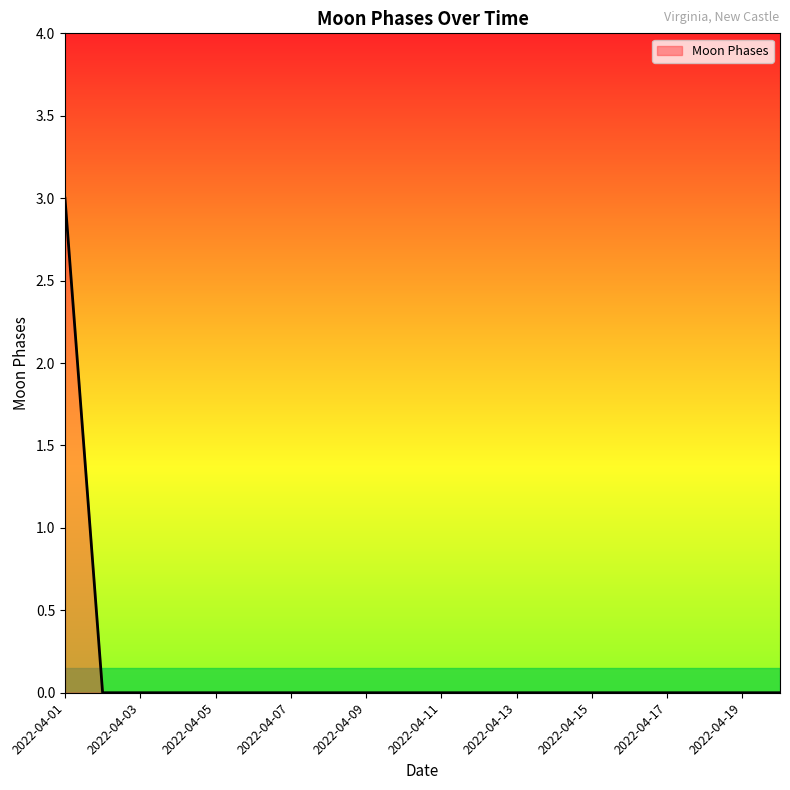

What is the difference between the maximum and minimum values?

3